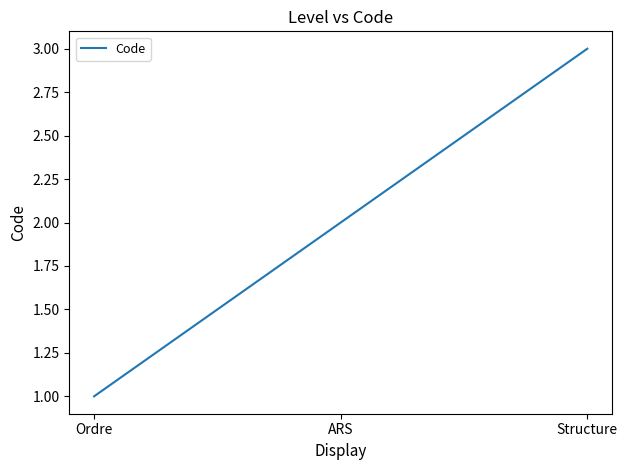

Between Ordre and ARS, which is larger?

ARS